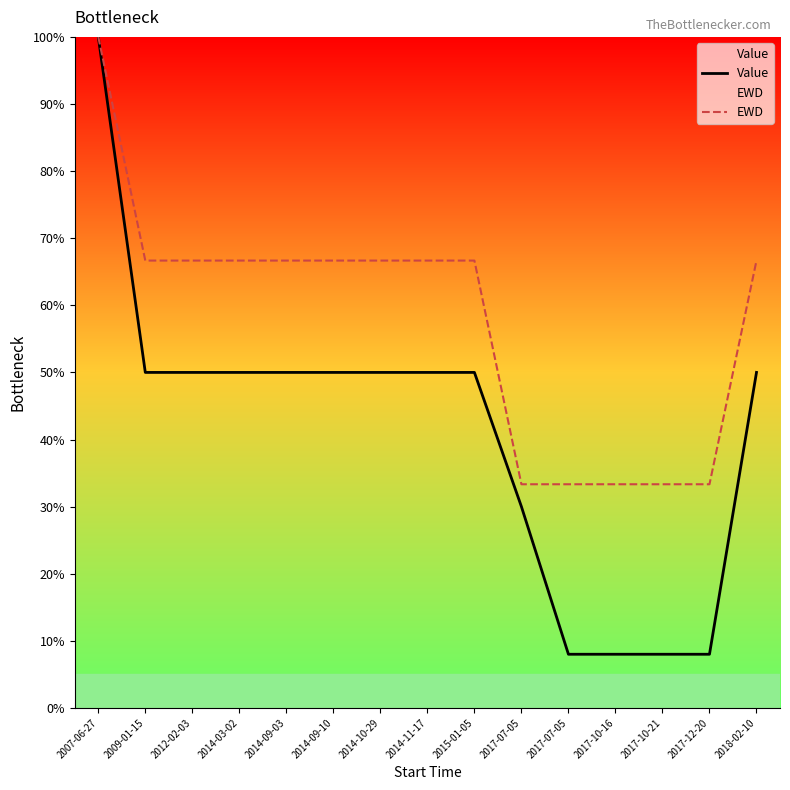

How many data points does each series have?

15